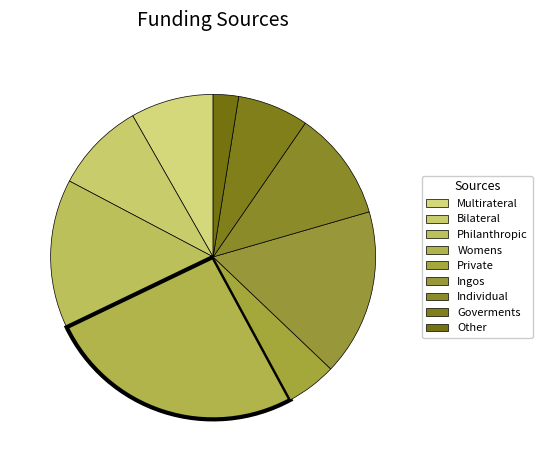

How many segments does this pie chart have?

9